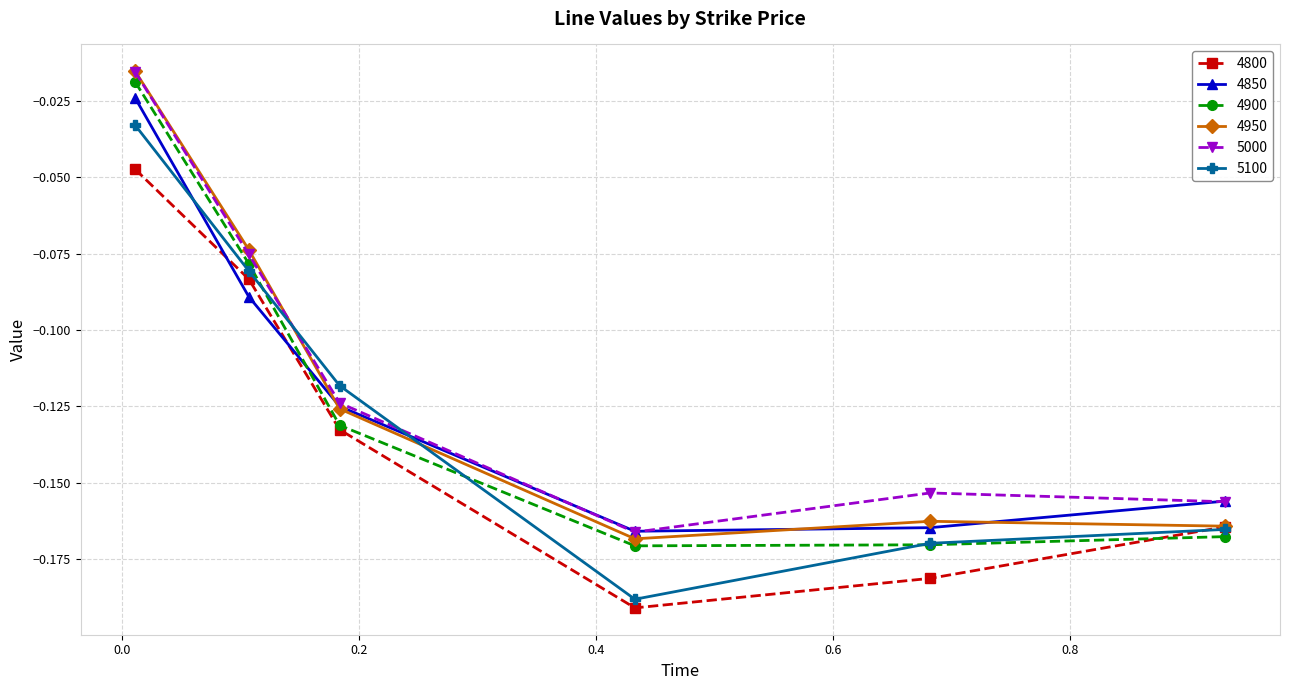

True or false: 4800 has more than 1 interior local peaks.

False